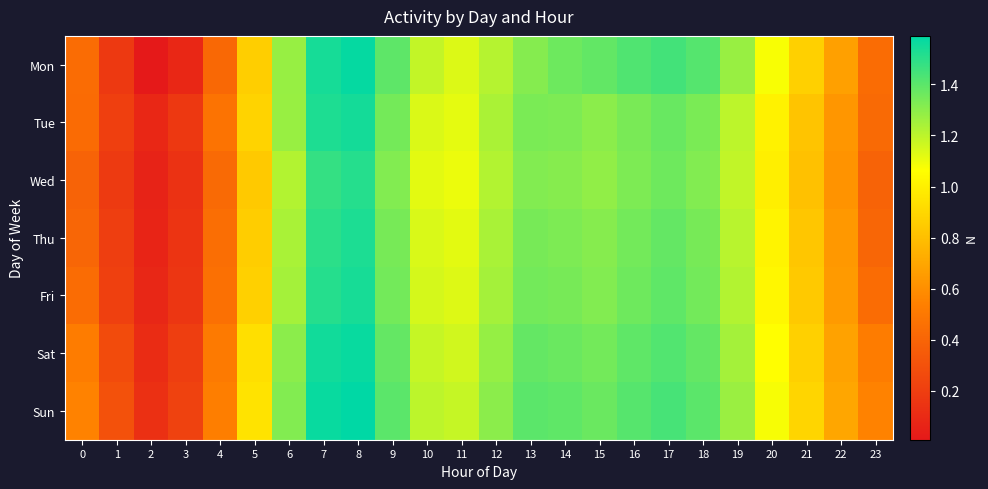

Which category has the highest value across all series?

8